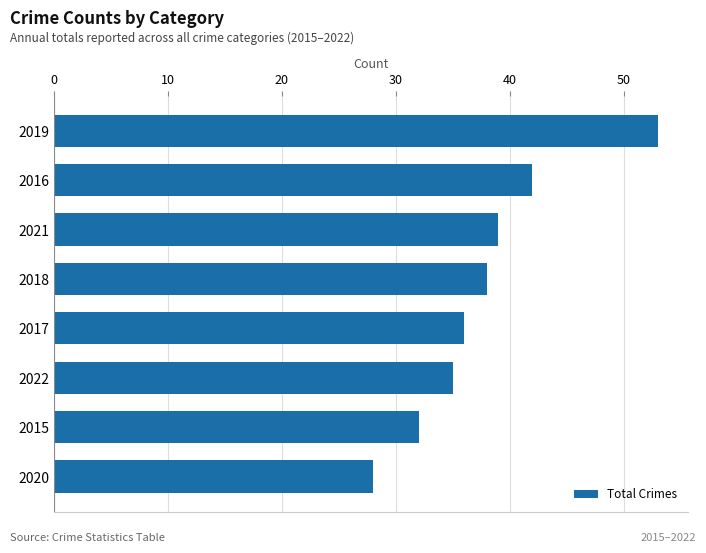

Which has a higher value, 2020 or 2015?

2015